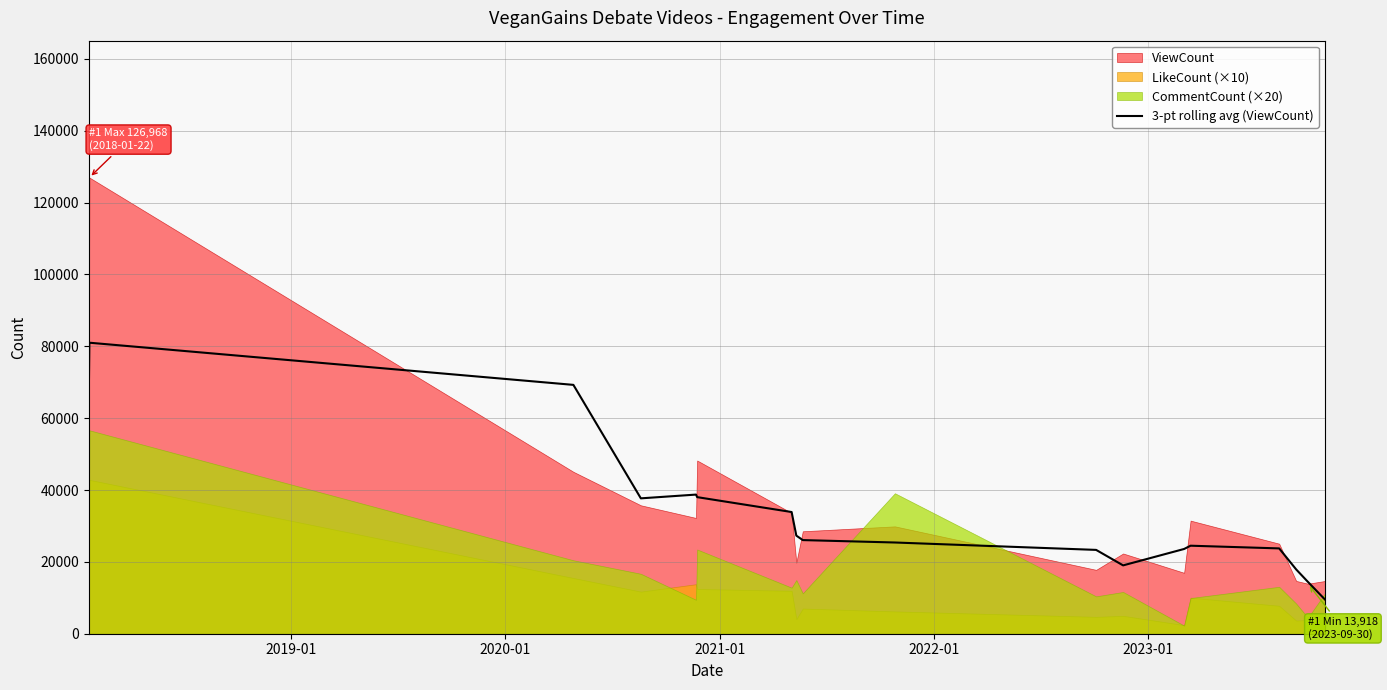

What is the minimum value for 3-pt rolling avg (ViewCount)?

9530.3